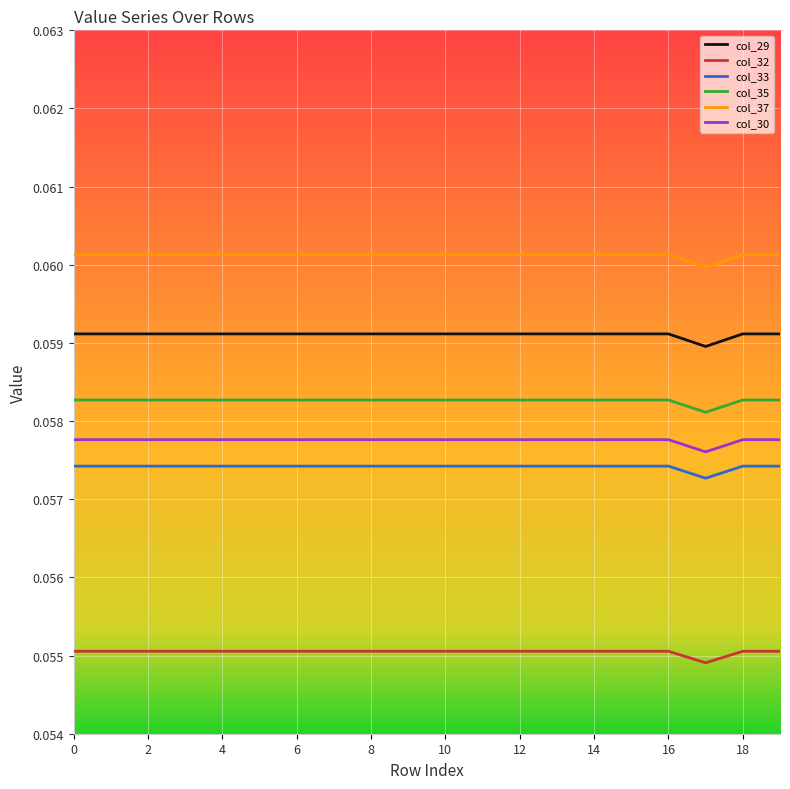

What is the sum of all col_30 values?

1.2